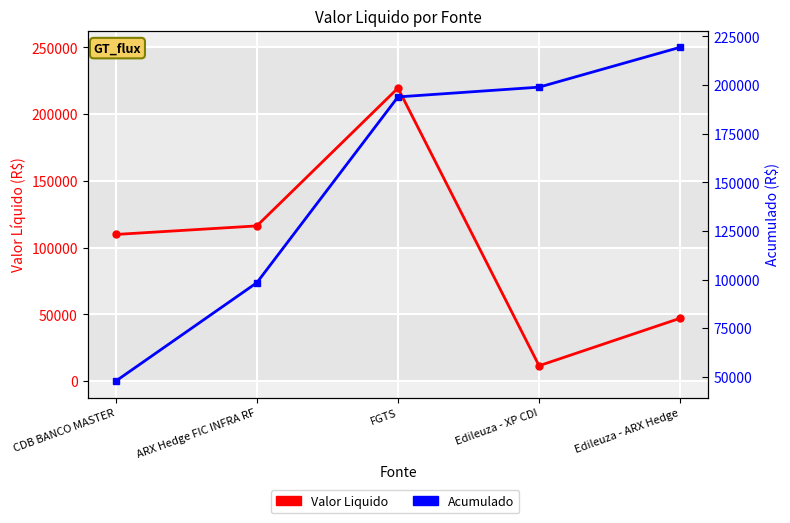

The value of Acumulado at Edileuza - XP CDI is 354697.3. True or false?

False